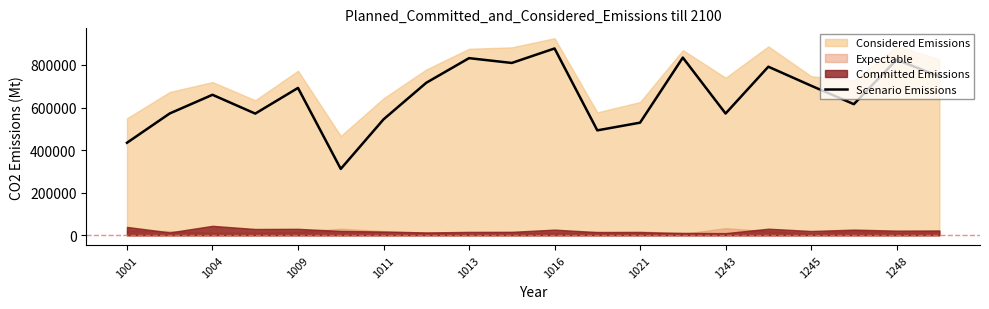

What is the lowest value of the Scenario Emissions series?

311785.1